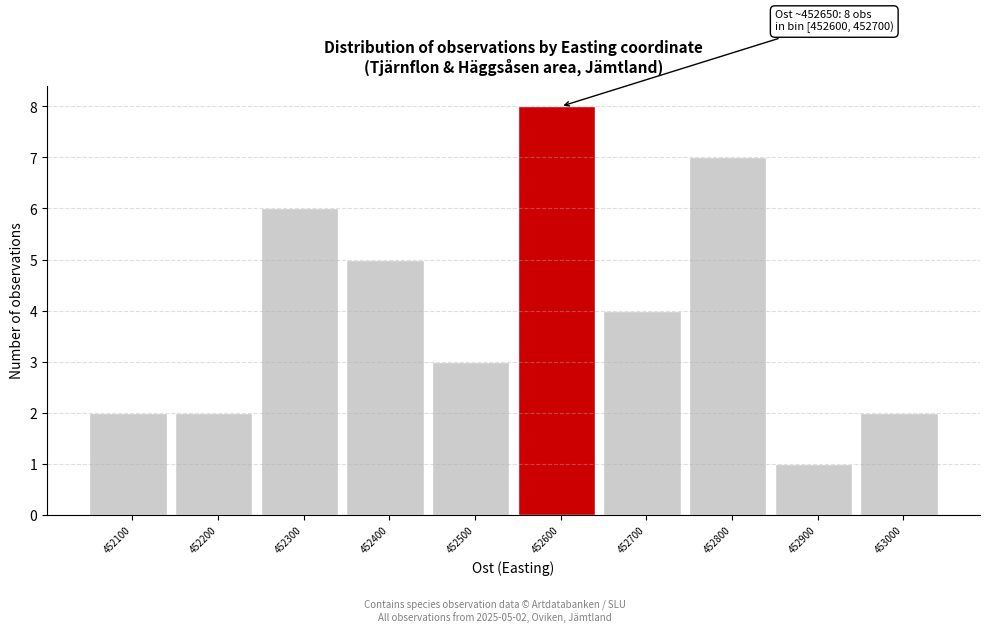

Reading left to right, transcribe all the data shown in this chart.

452100=2	452200=2	452300=6	452400=5	452500=3	452600=8	452700=4	452800=7	452900=1	453000=2